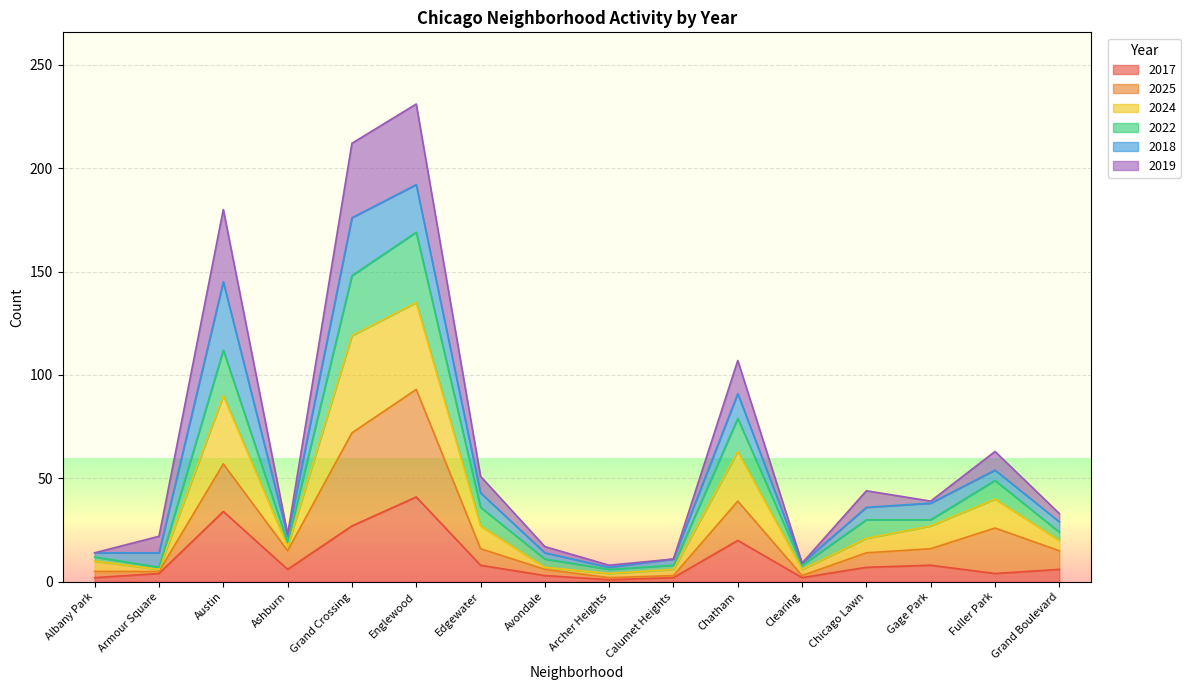

What is the total value across all series at Austin?

180